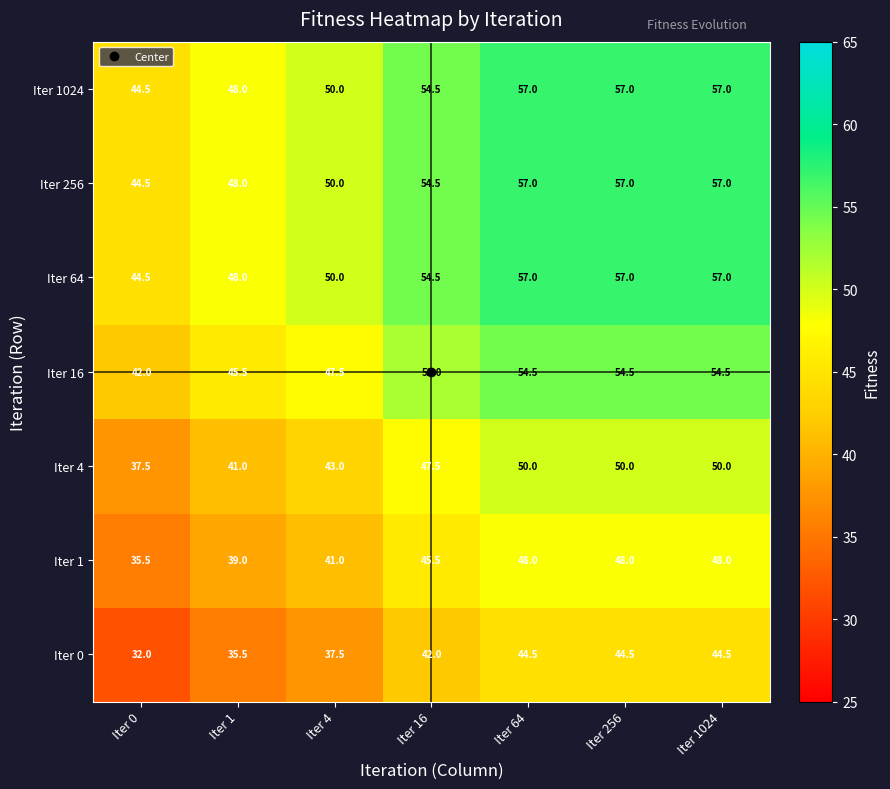

Is the value of Iter 64 at Iter 1024 greater than the value of Iter 1 at Iter 16?

Yes